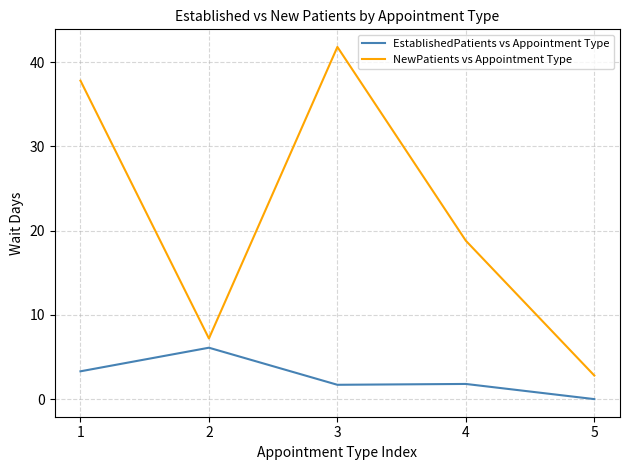

Which series has the largest total across all categories?

NewPatients vs Appointment Type